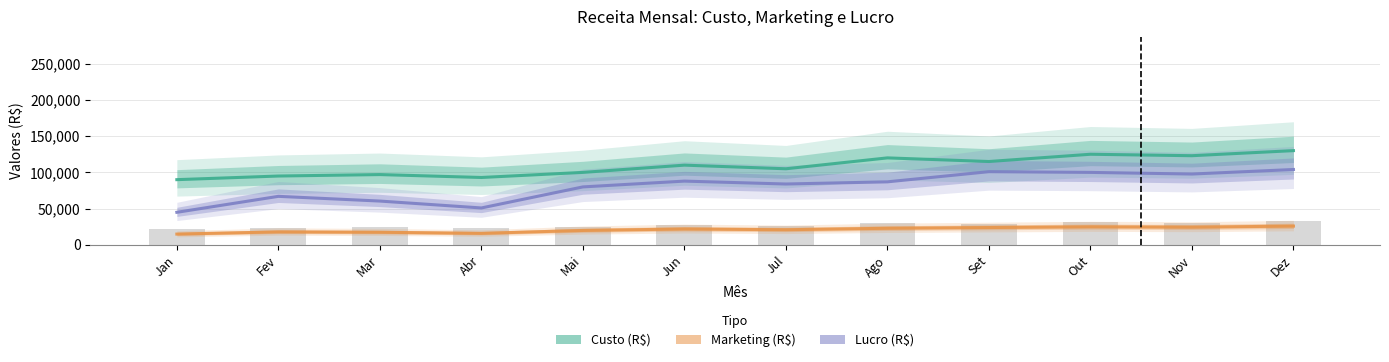

At how many categories does at least one series exceed 54255?

12